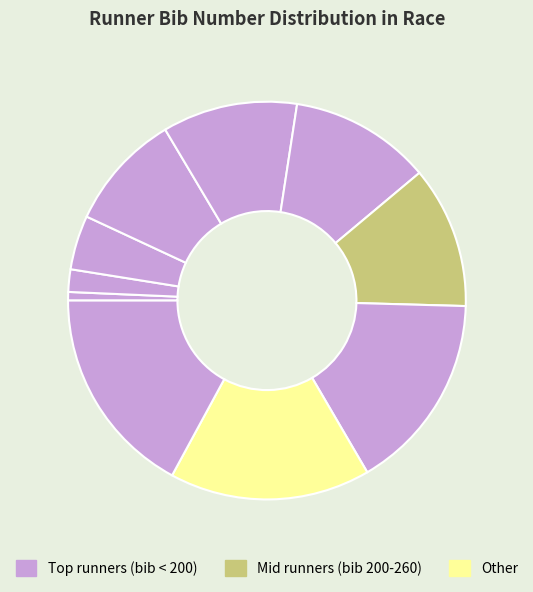

How many segments does this pie chart have?

10